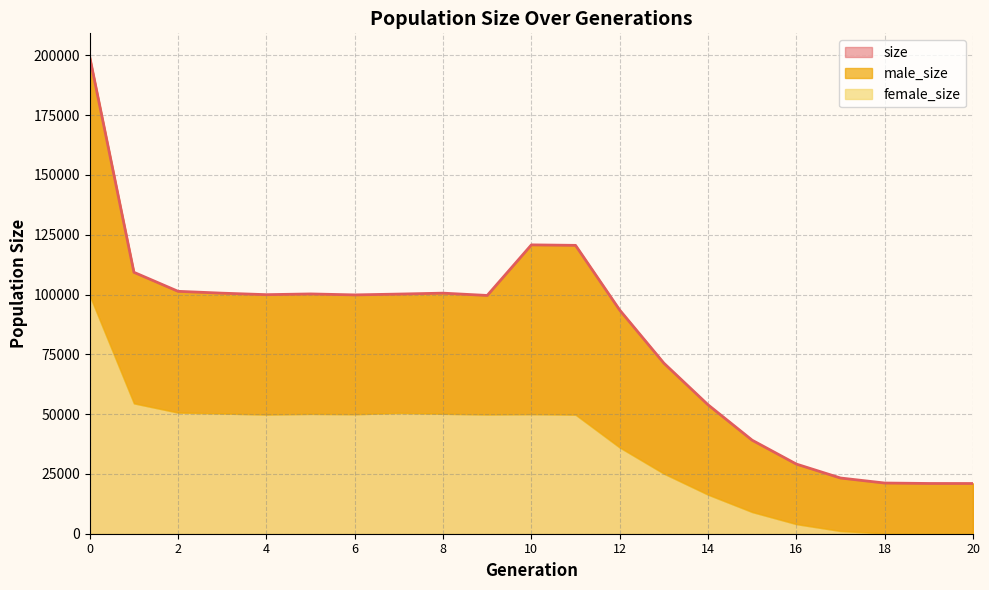

Read the size value at 3, to the nearest 50.

100600